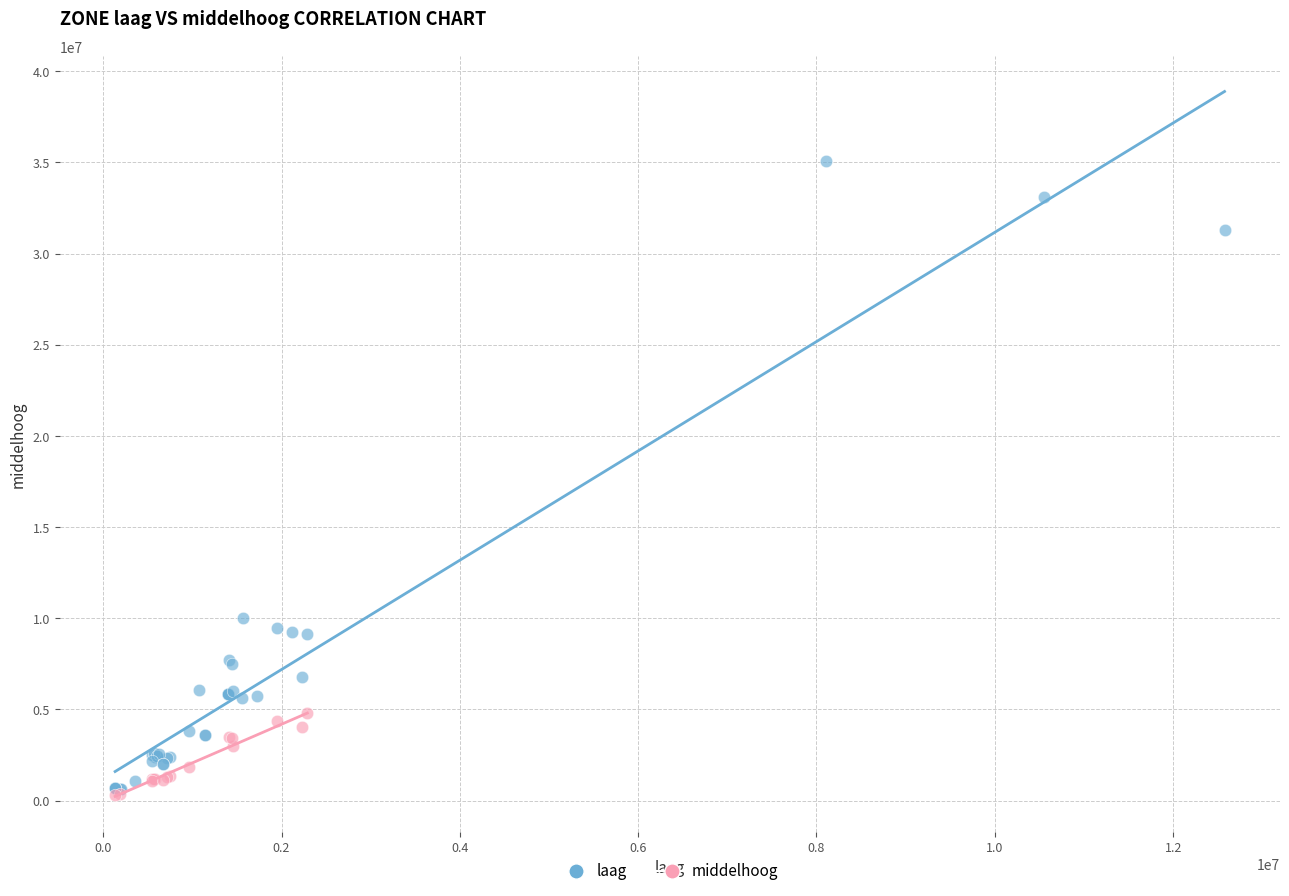

Which series reaches the maximum Y coordinate?

laag